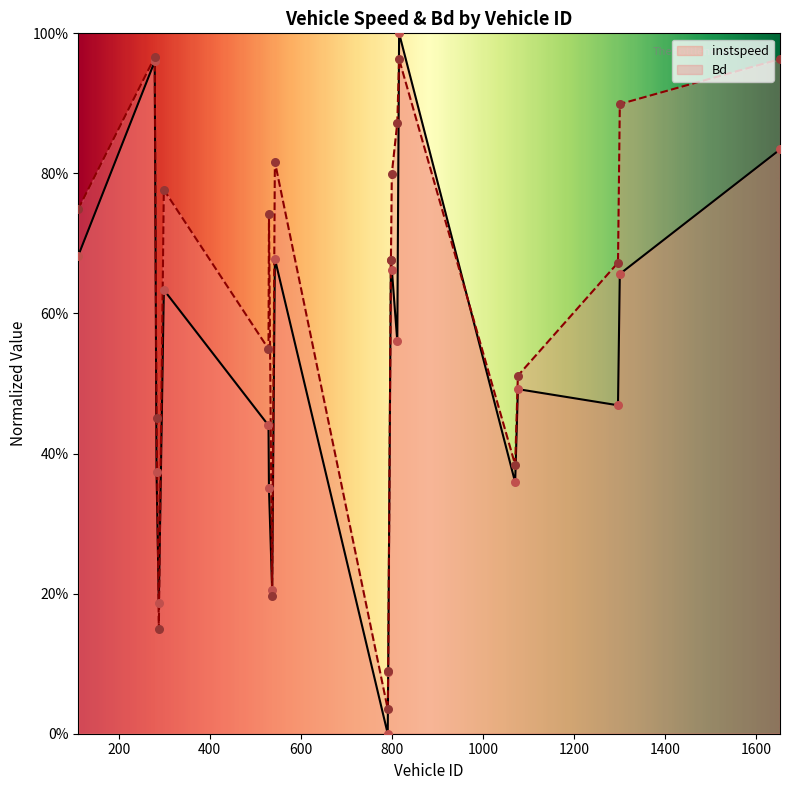

At how many categories does at least one series exceed 0?

20